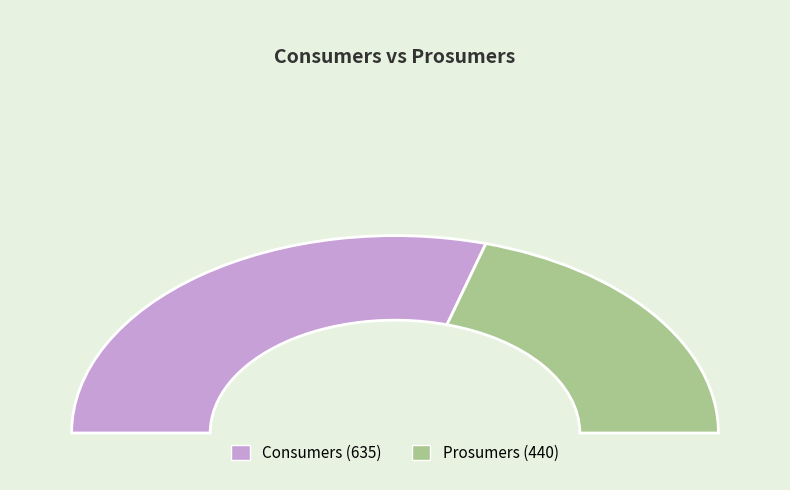

To the nearest percent, what percentage of the pie is Prosumers?

41%